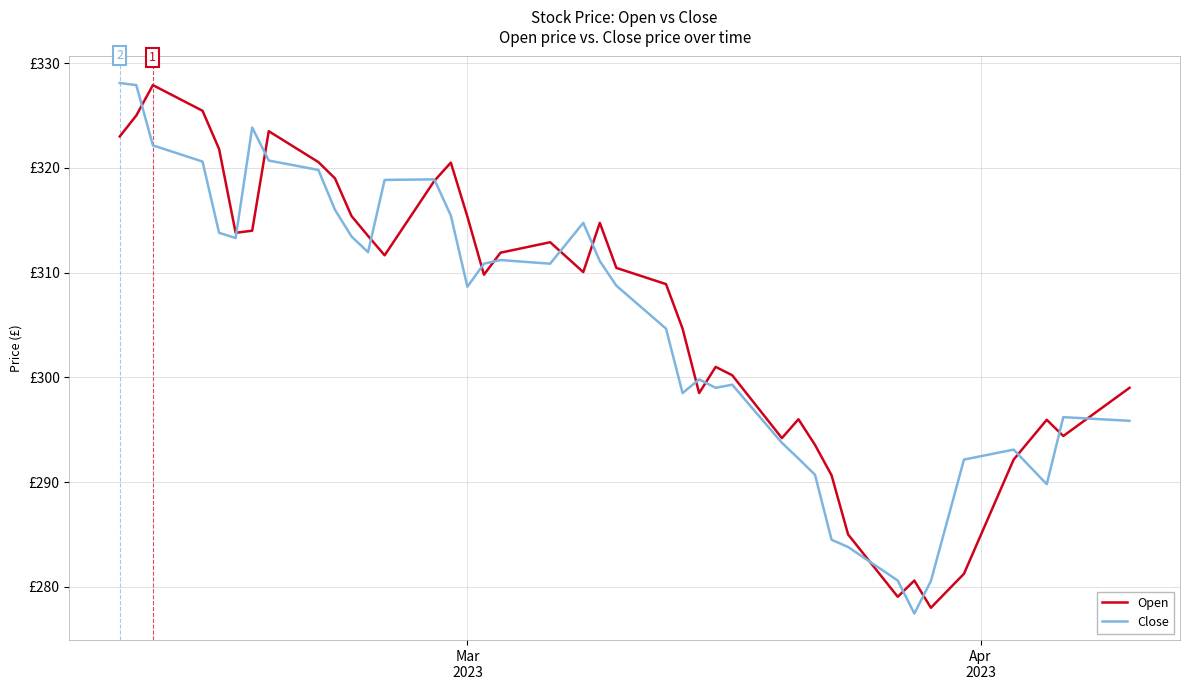

Does the chart have visible grid lines?

Yes